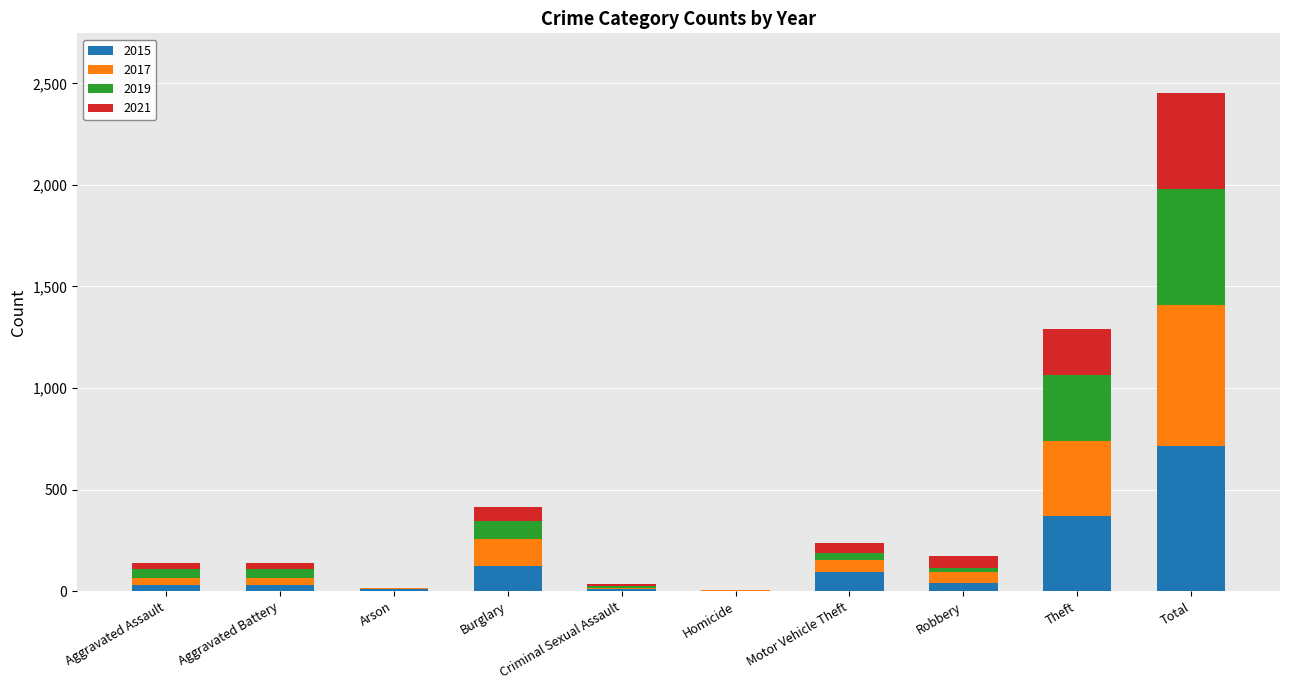

What is the total value across all series at Burglary?

415